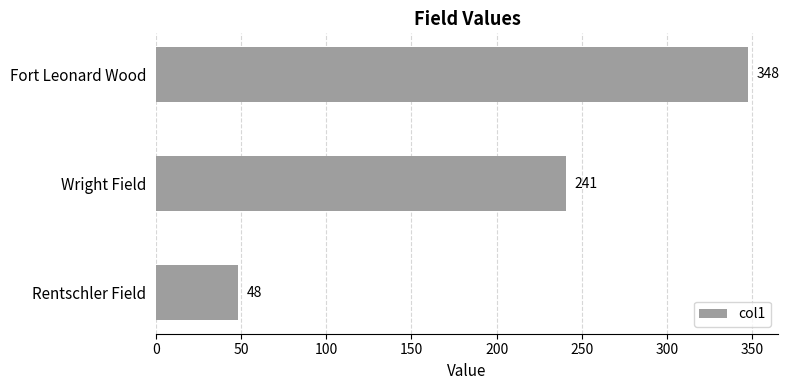

Reading top to bottom, extract all data points from this chart.

348	241	48